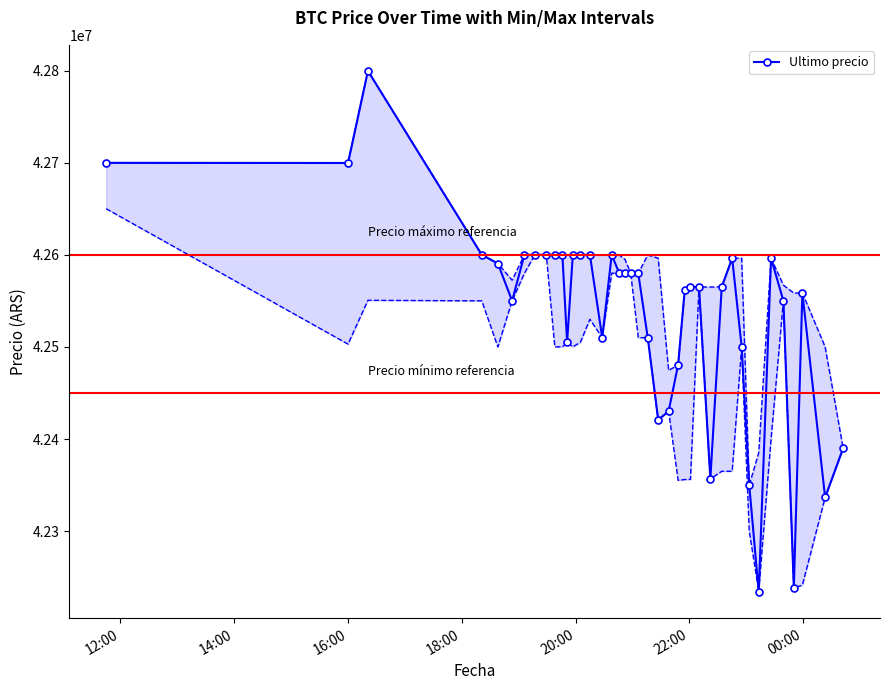

How many data points are less than 42579906?

20